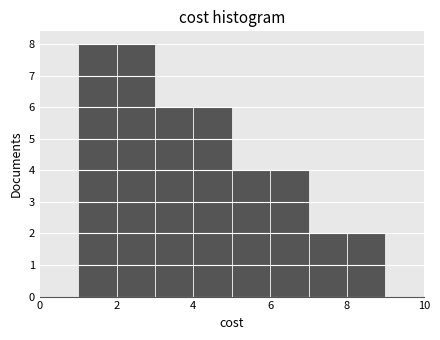

Reading left to right, transcribe this chart: for each bar, give the range it covers on the x-axis and its height. The values are not printed on the chart, so give them approximately, as read against the axis.

1 to 2: 8
2 to 3: 8
3 to 4: 6
4 to 5: 6
5 to 6: 4
6 to 7: 4
7 to 8: 2
8 to 9: 2
9 to 10: 0